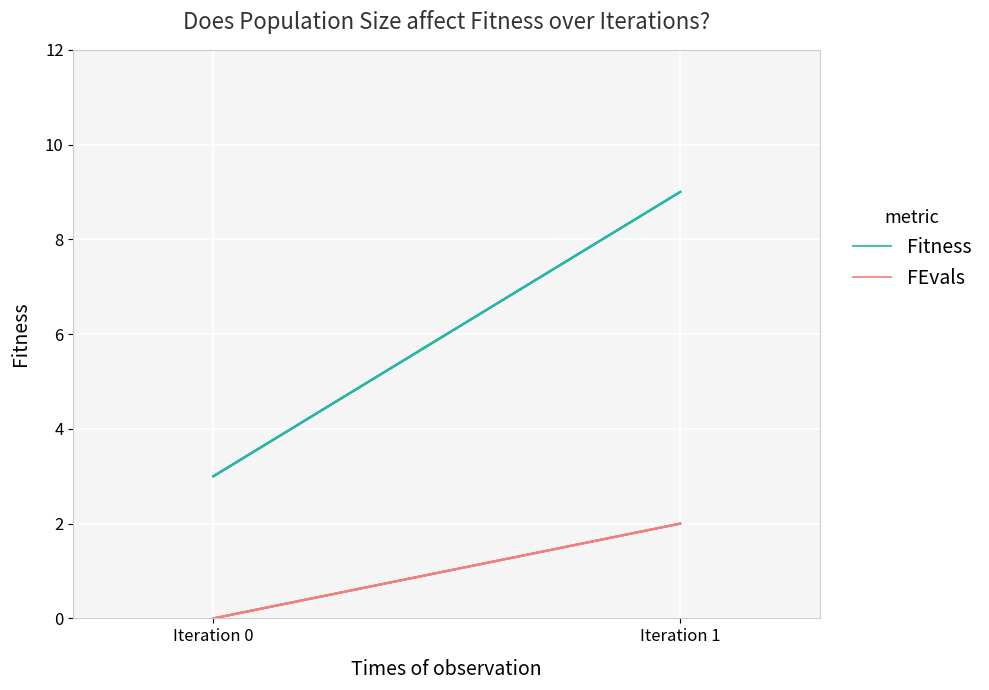

True or false: FEvals has a value of 1 at Iteration 1.

False